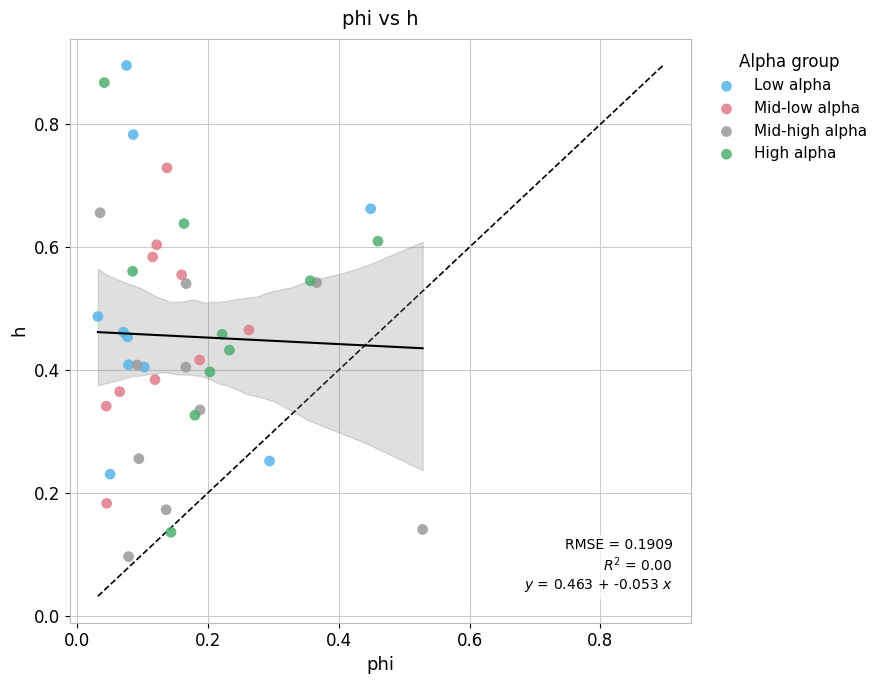

What are all the series names shown in the legend?

Low alpha, Mid-low alpha, Mid-high alpha, High alpha